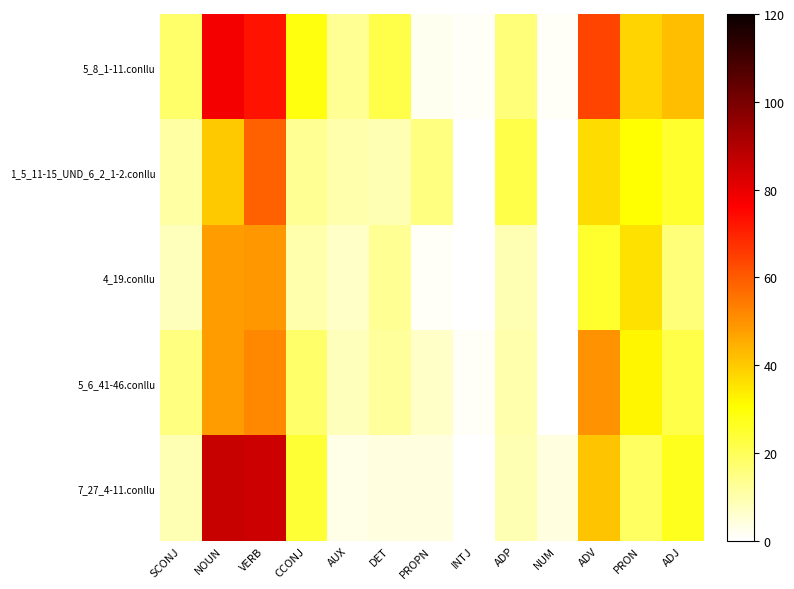

At how many categories does at least one series exceed 57?

3